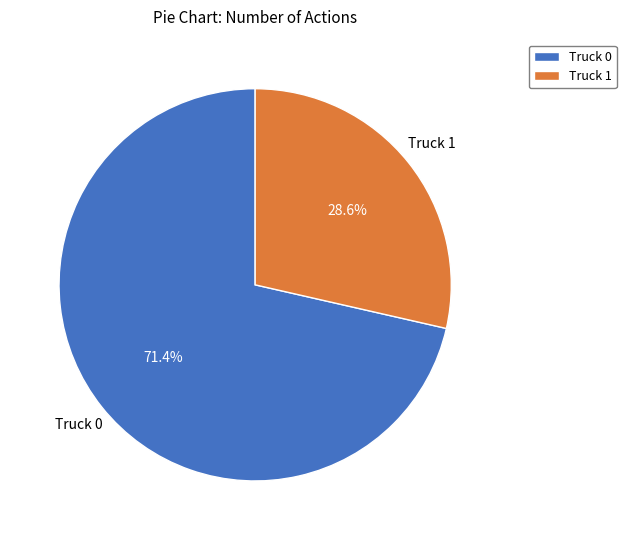

Between Truck 1 and Truck 0, which is larger?

Truck 0